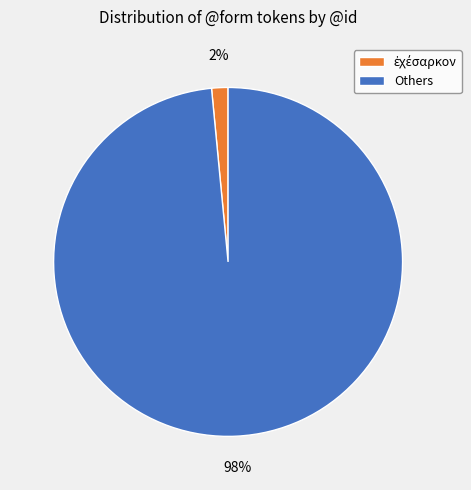

To the nearest percent, what portion does Others represent?

98%